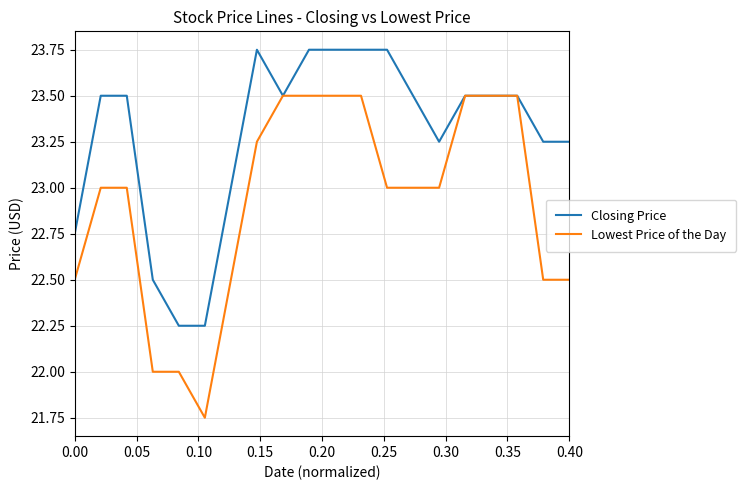

Rank the series by their average value, from highest to lowest.

Closing Price, Lowest Price of the Day